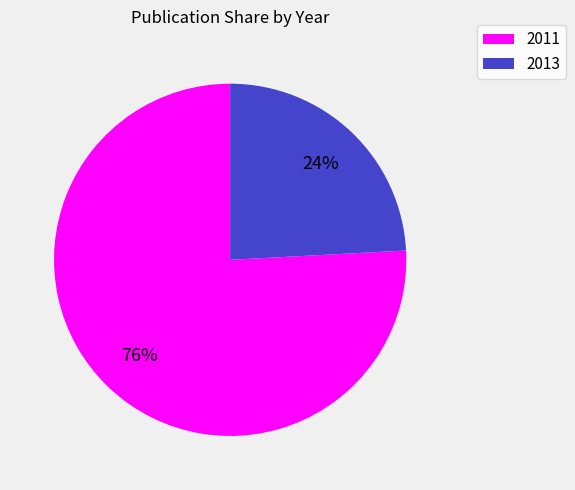

How many segments does this pie chart have?

2